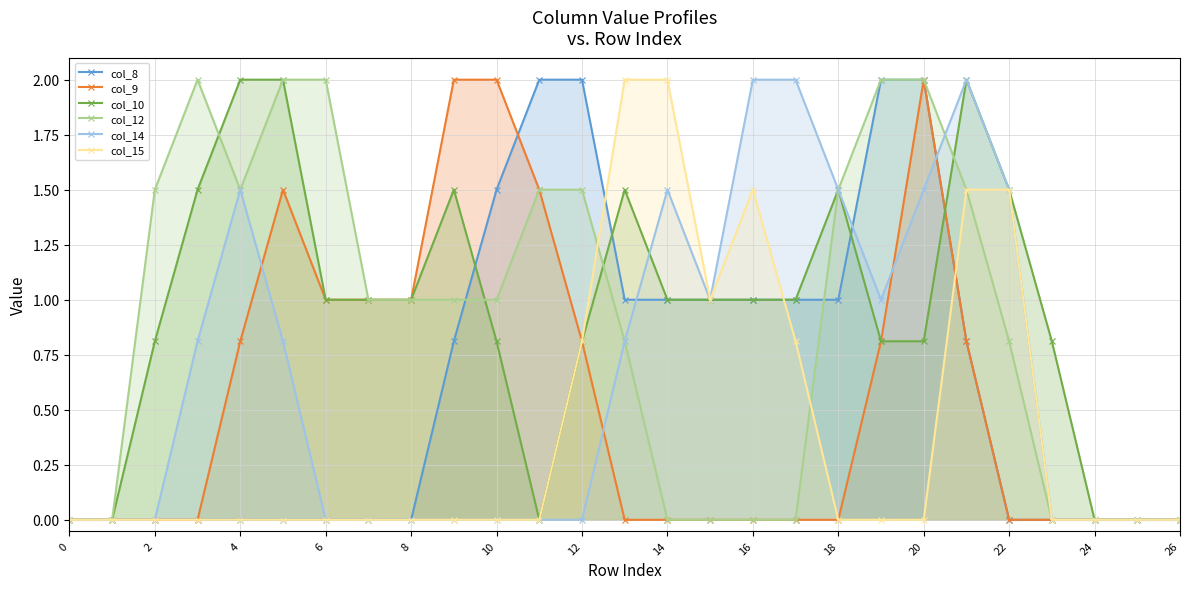

The col_9 series shows -0.7 at 22. True or false?

False